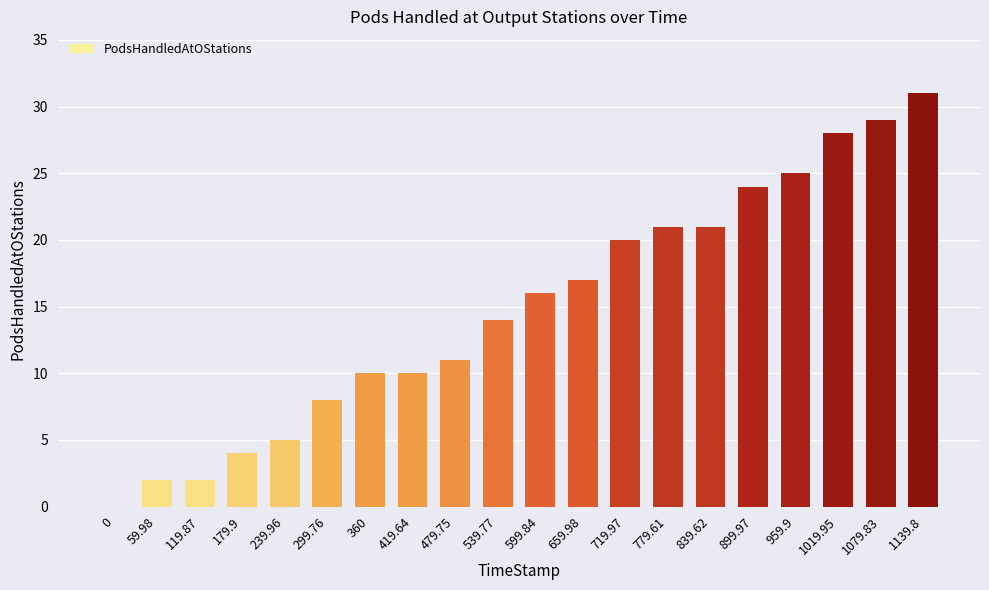

Reading right to left, transcribe all the data shown in this chart.

31	29	28	25	24	21	21	20	17	16	14	11	10	10	8	5	4	2	2	0